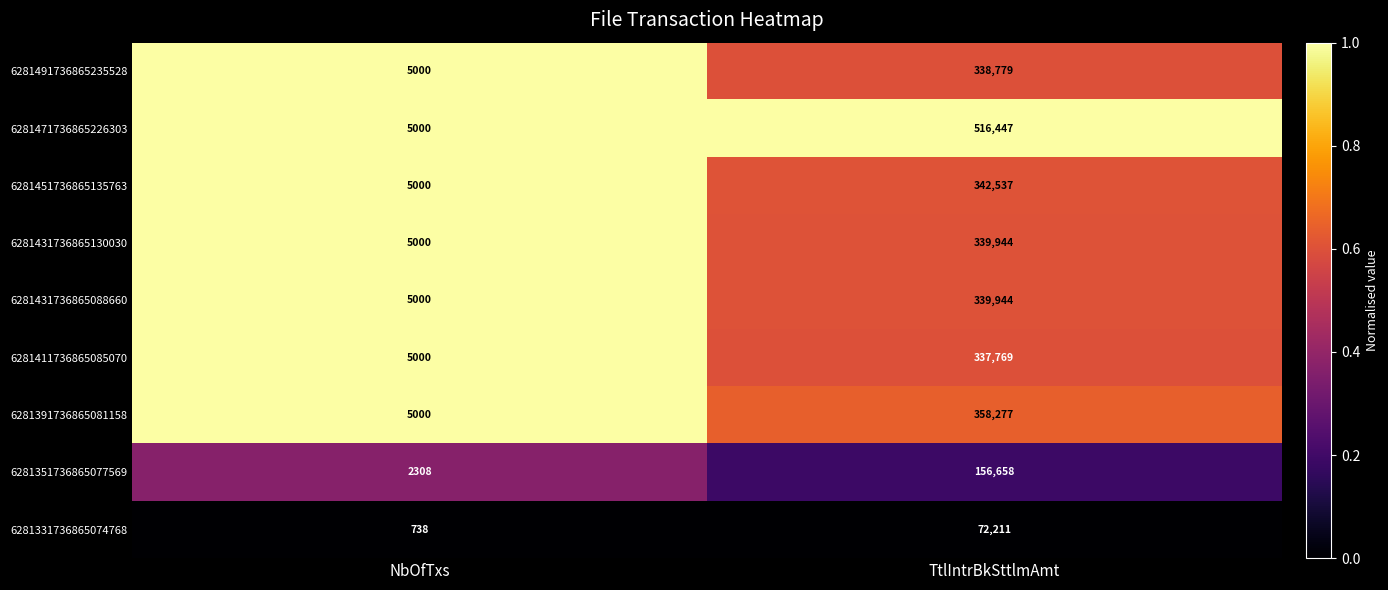

How many distinct data groups are displayed?

9